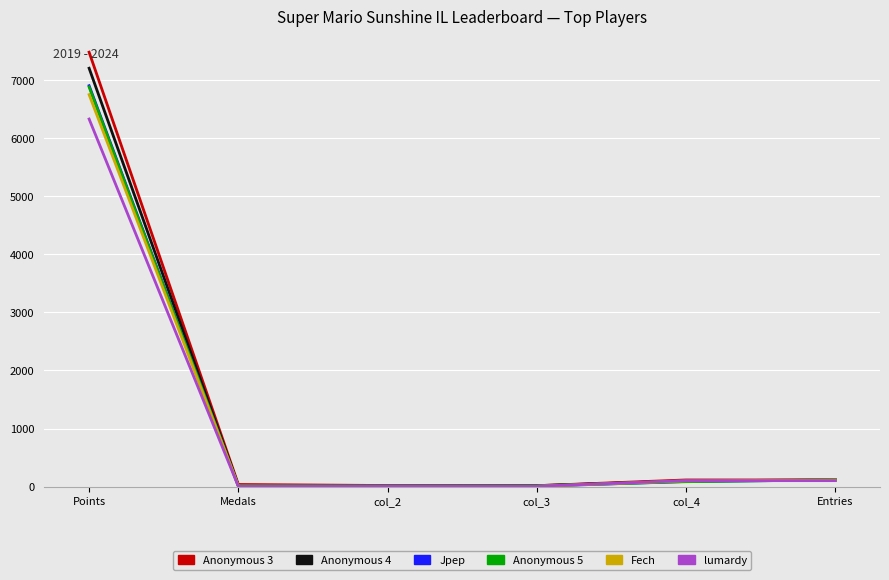

At which category is the sum across all series the highest?

Points